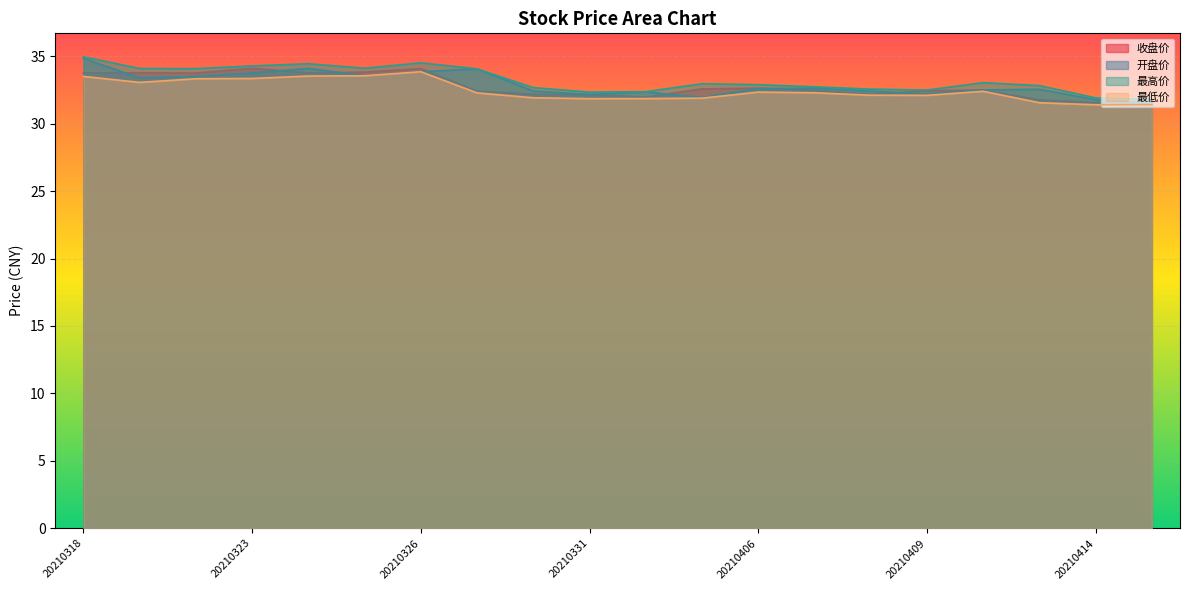

What are all the series names shown in the legend?

收盘价, 开盘价, 最高价, 最低价